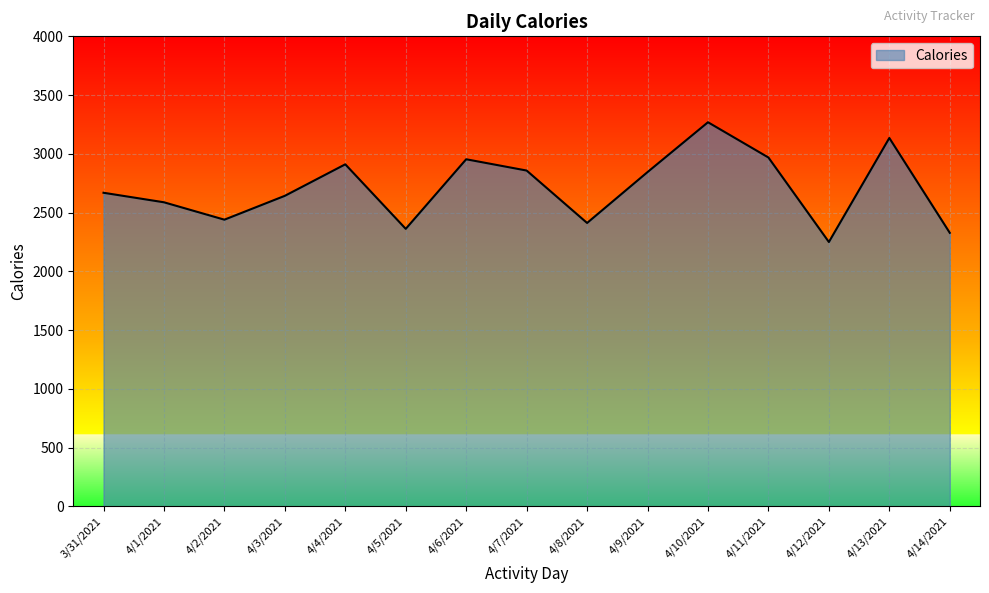

What is the minimum value shown in the chart?

2250